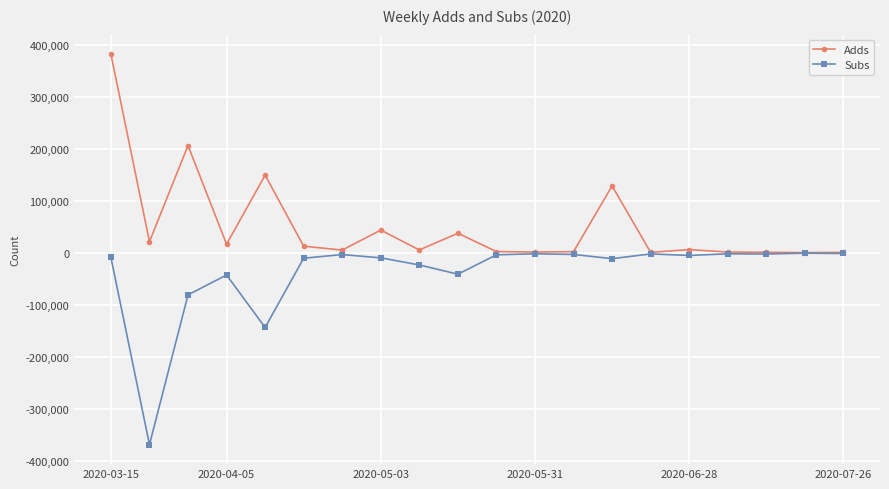

Which series has the largest total across all categories?

Adds